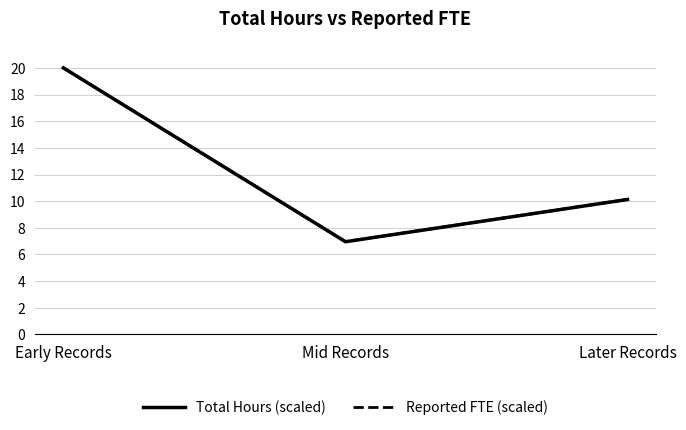

What is the difference between the maximum and minimum values in the Reported FTE (scaled) series?

13.0